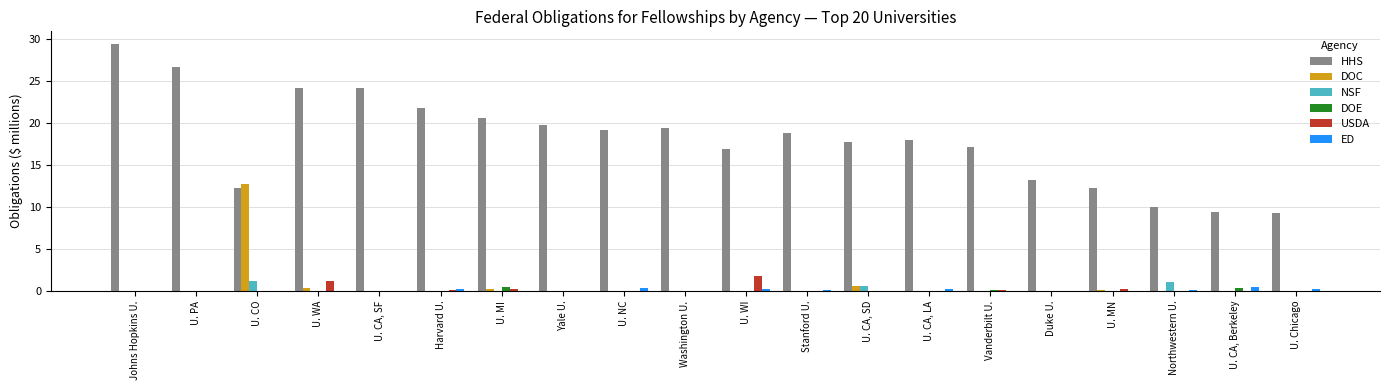

Is it true that HHS equals 12.3 at U. MN?

True